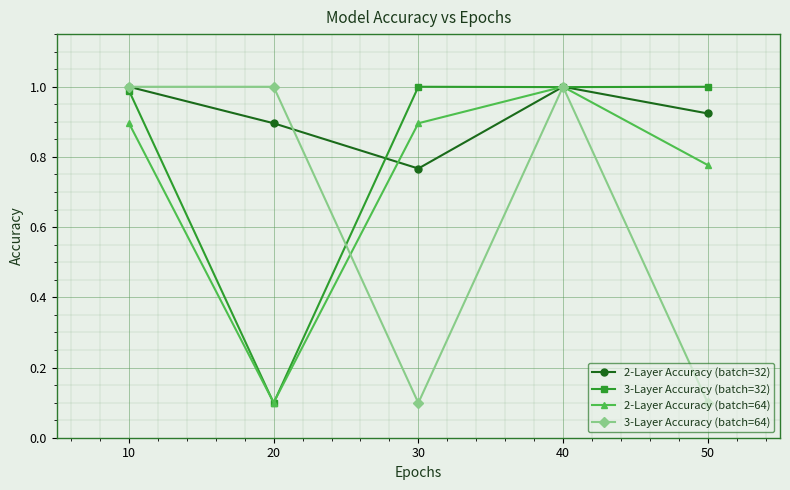

Is the value of 3-Layer Accuracy (batch=32) at 40 greater than the value of 2-Layer Accuracy (batch=32) at 20?

Yes